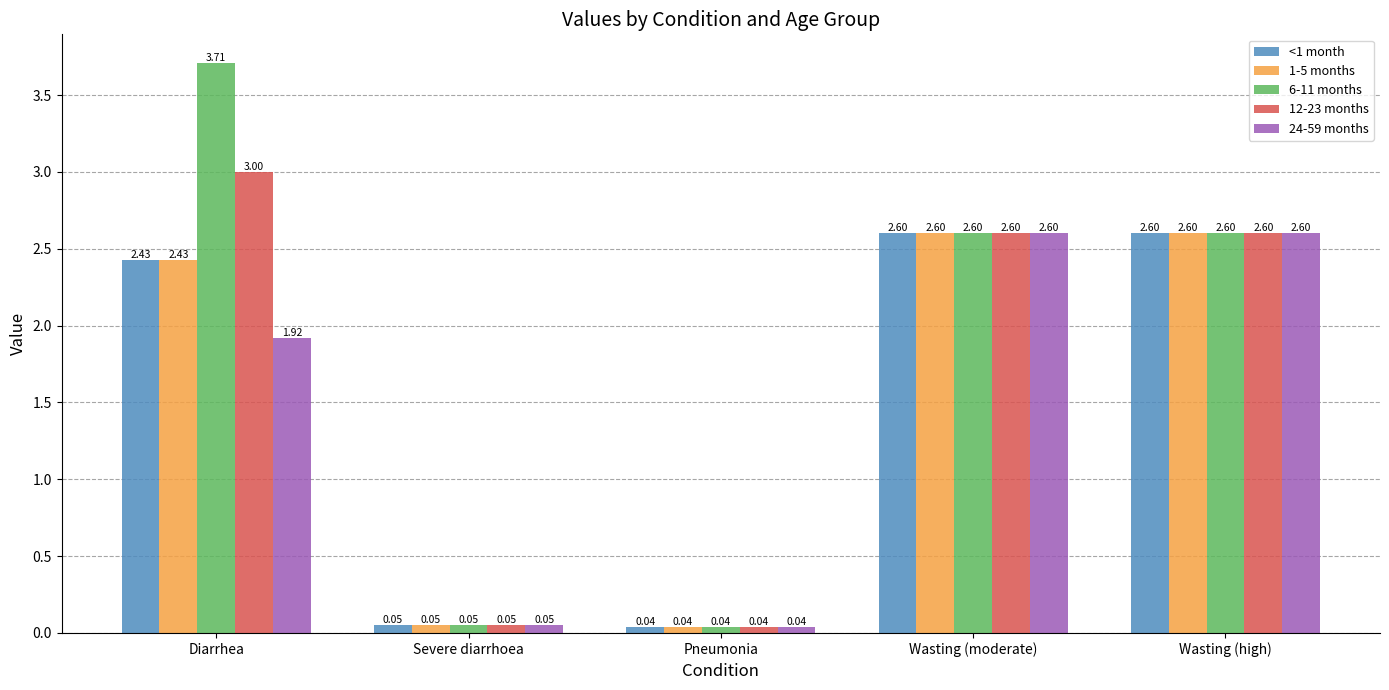

What are all the series names shown in the legend?

<1 month, 1-5 months, 6-11 months, 12-23 months, 24-59 months